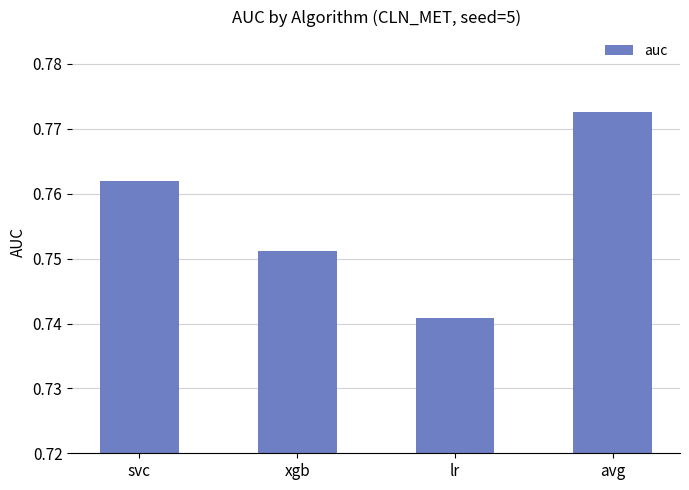

What position from the left is lr?

3